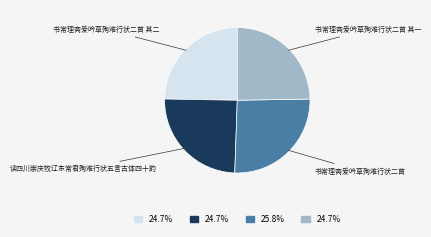

Is 书常理斋爱吟草殉难行状二首 其二 the majority of the pie?

No